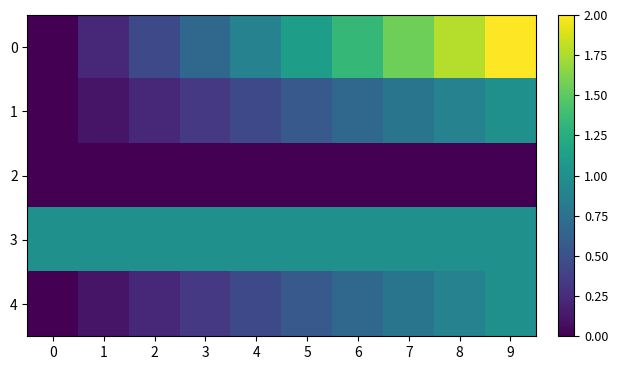

Count the number of categories in the chart.

10